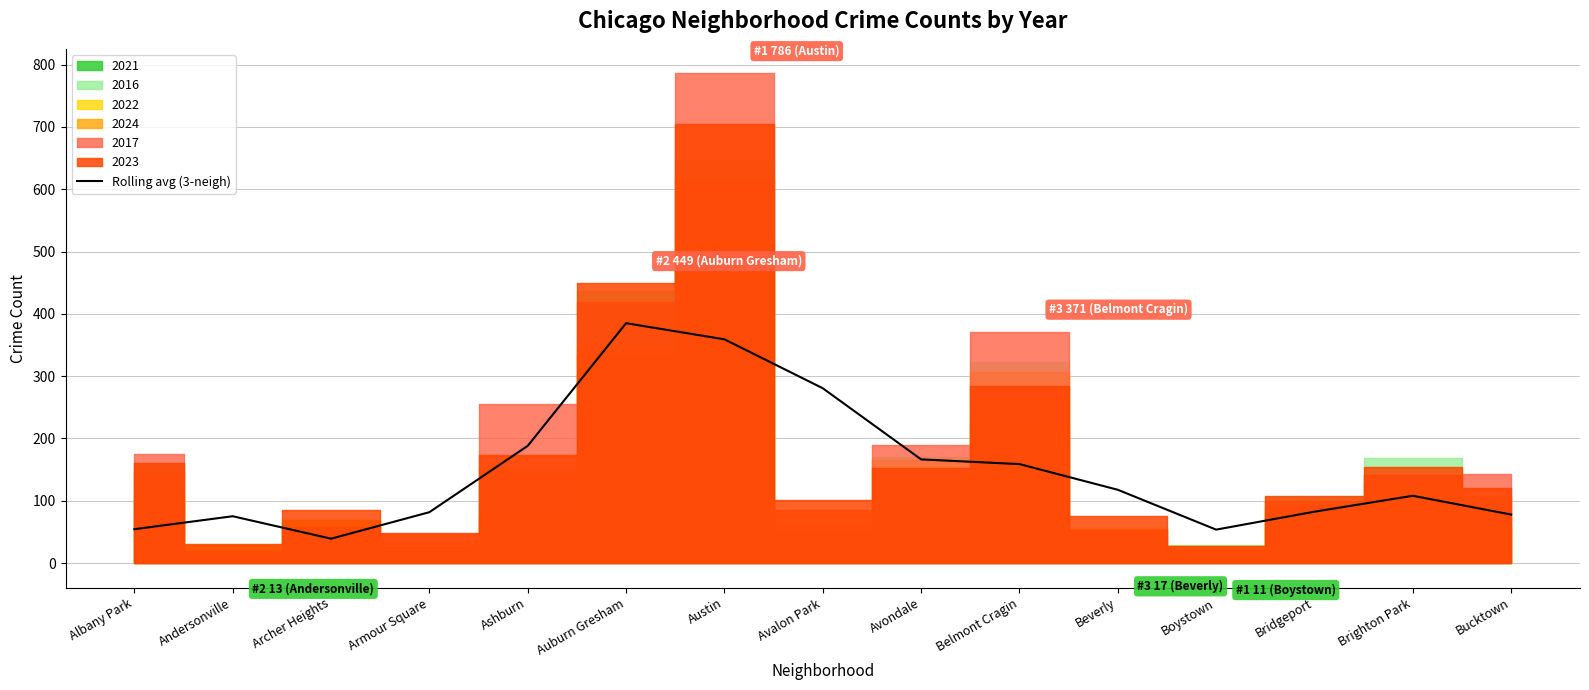

Rank the categories by value from lowest to highest.

Archer Heights, Boystown, Albany Park, Andersonville, Bucktown, Armour Square, Bridgeport, Brighton Park, Beverly, Belmont Cragin, Avondale, Ashburn, Avalon Park, Austin, Auburn Gresham